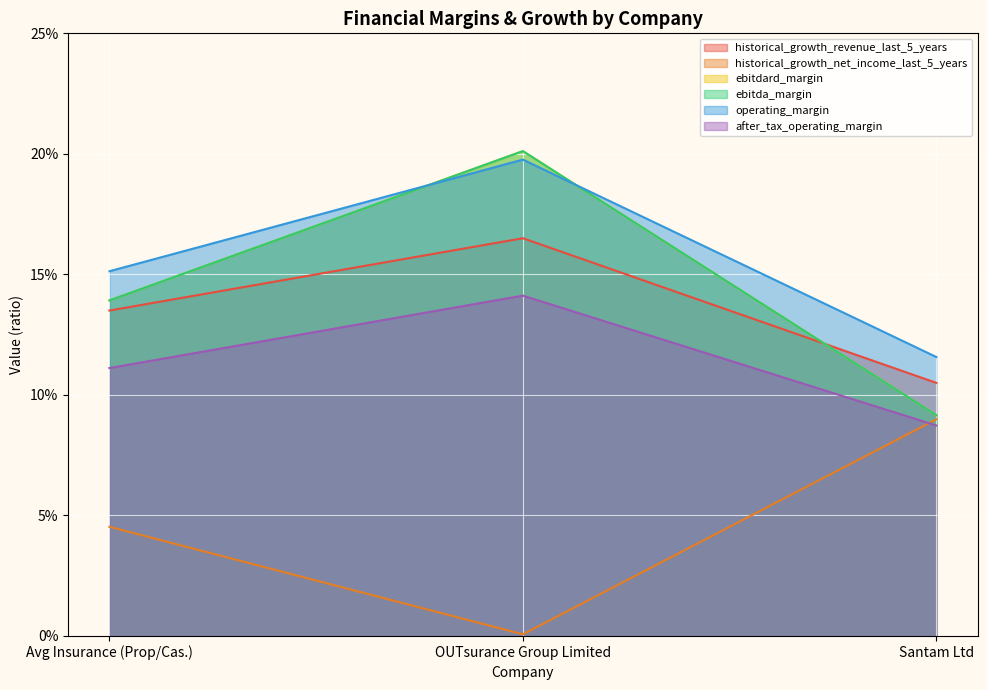

Is it true that after_tax_operating_margin equals 0.1 at Avg Insurance (Prop/Cas.)?

True